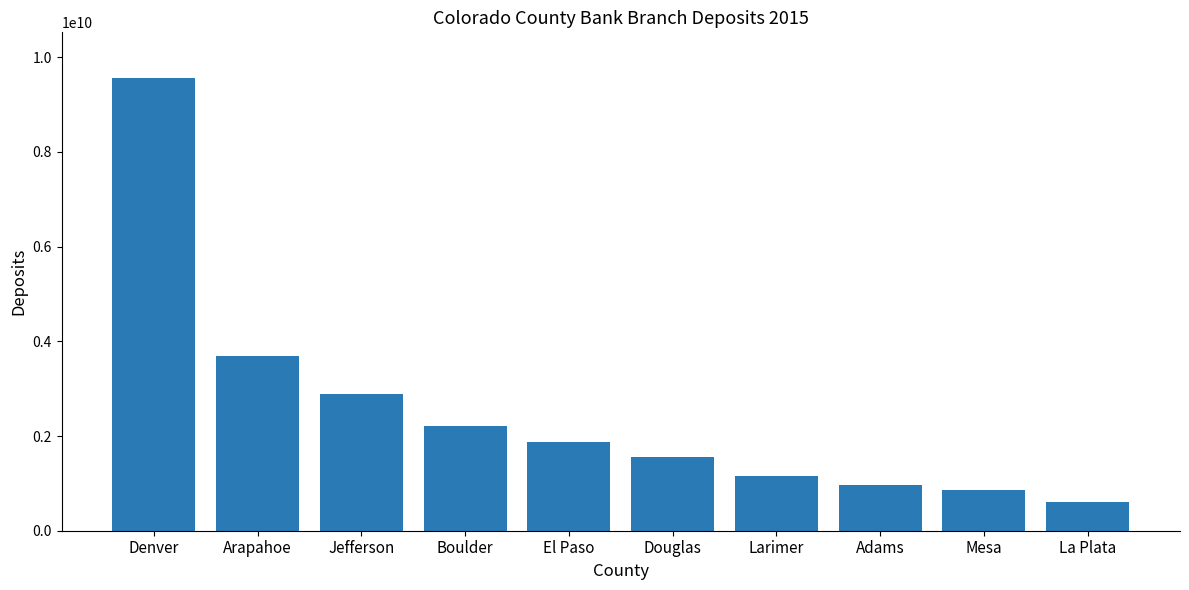

True or false: the data shows 922067245 at La Plata.

False